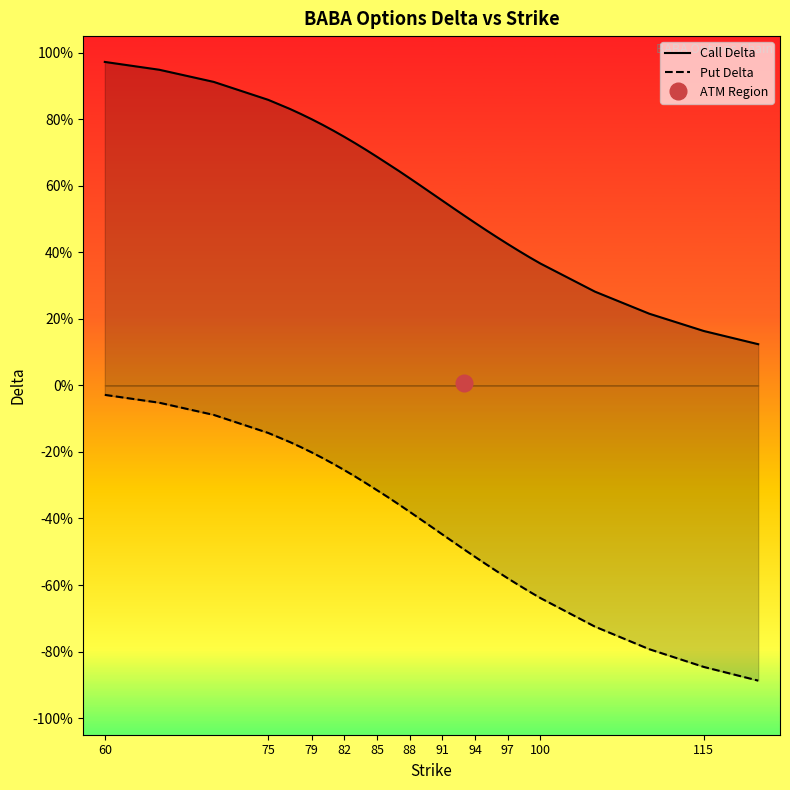

What is the maximum value shown in the chart?

1.0